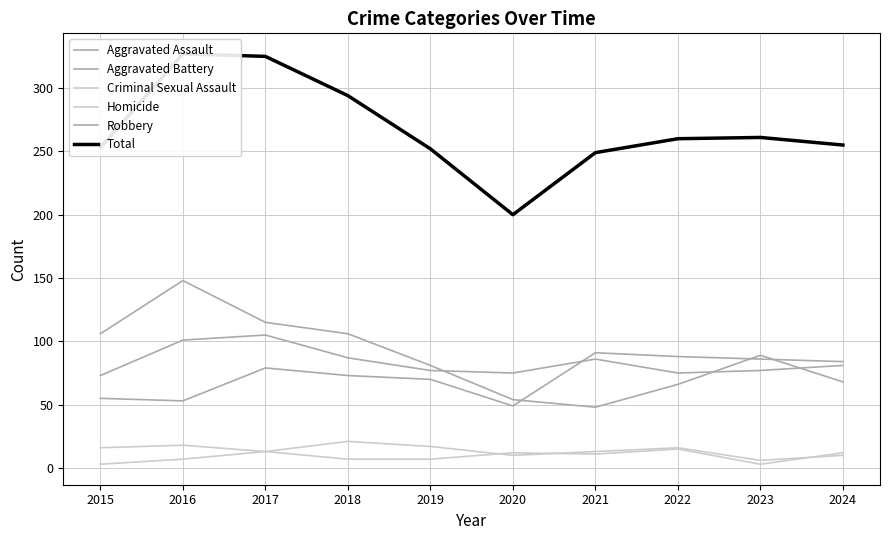

Which series has the largest range (max minus min)?

Total